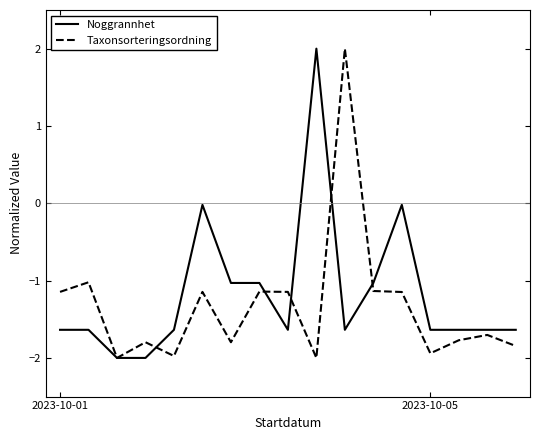

What is the maximum value for Taxonsorteringsordning?

2.0